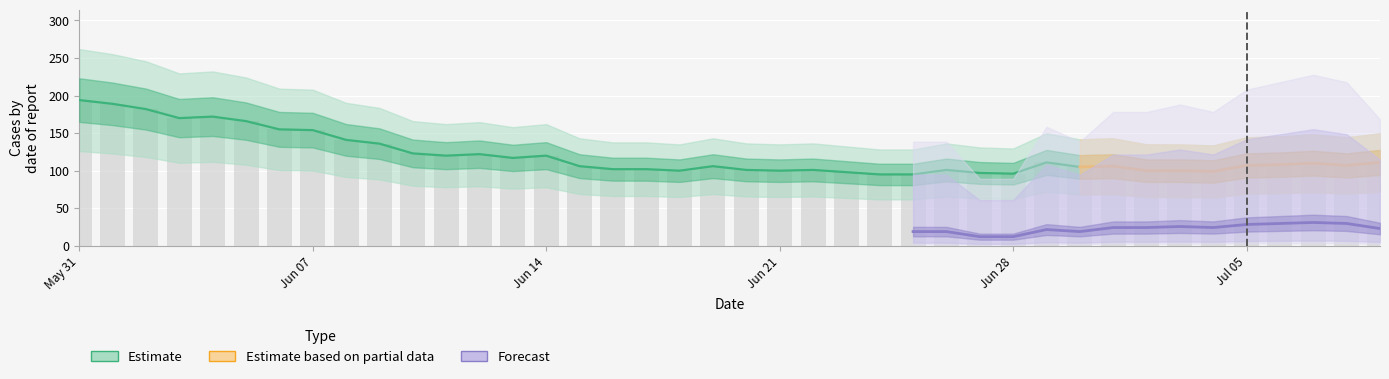

Are the bars horizontal?

No